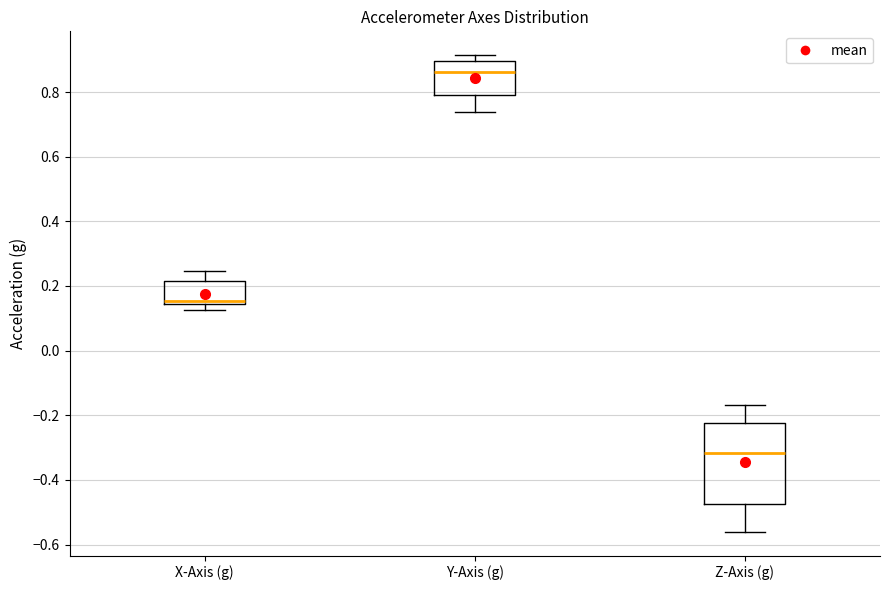

Which box is the tallest, from its lower edge to its upper edge?

Z-Axis (g)